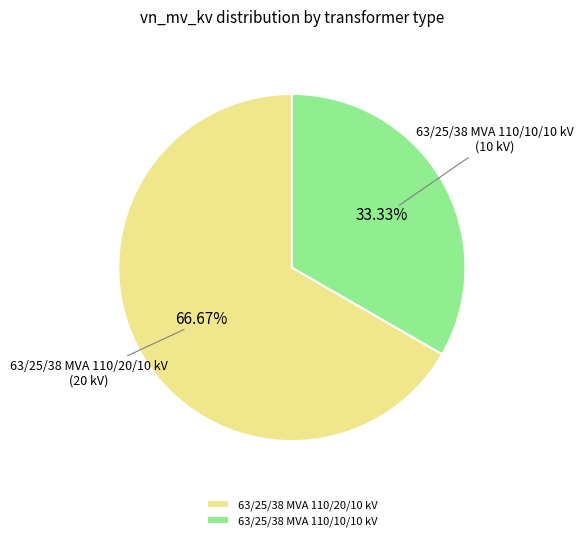

Is it true that 63/25/38 MVA 110/10/10 kV is 20% of the pie?

False